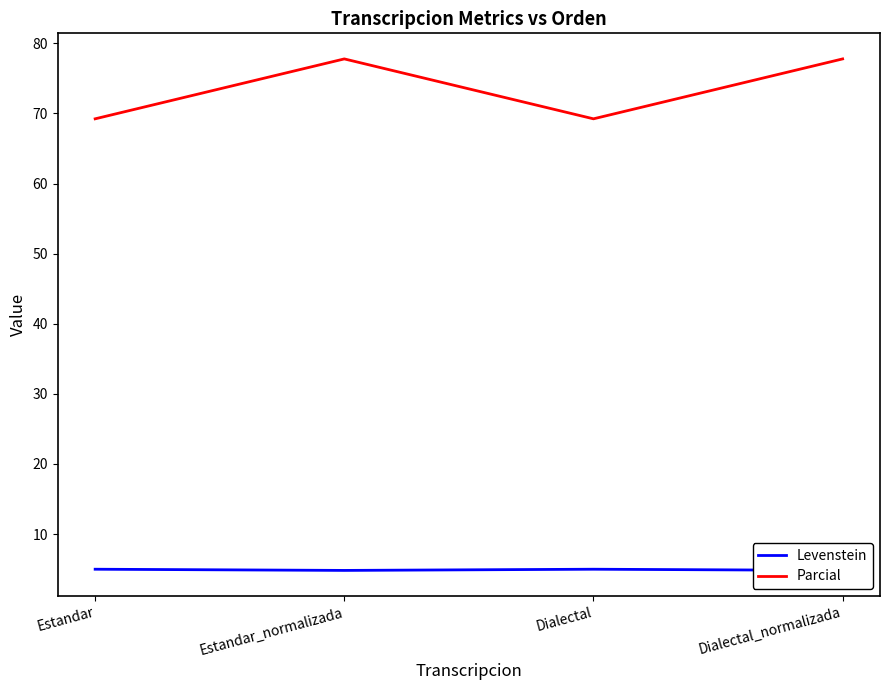

What is the lowest value of the Levenstein series?

4.8